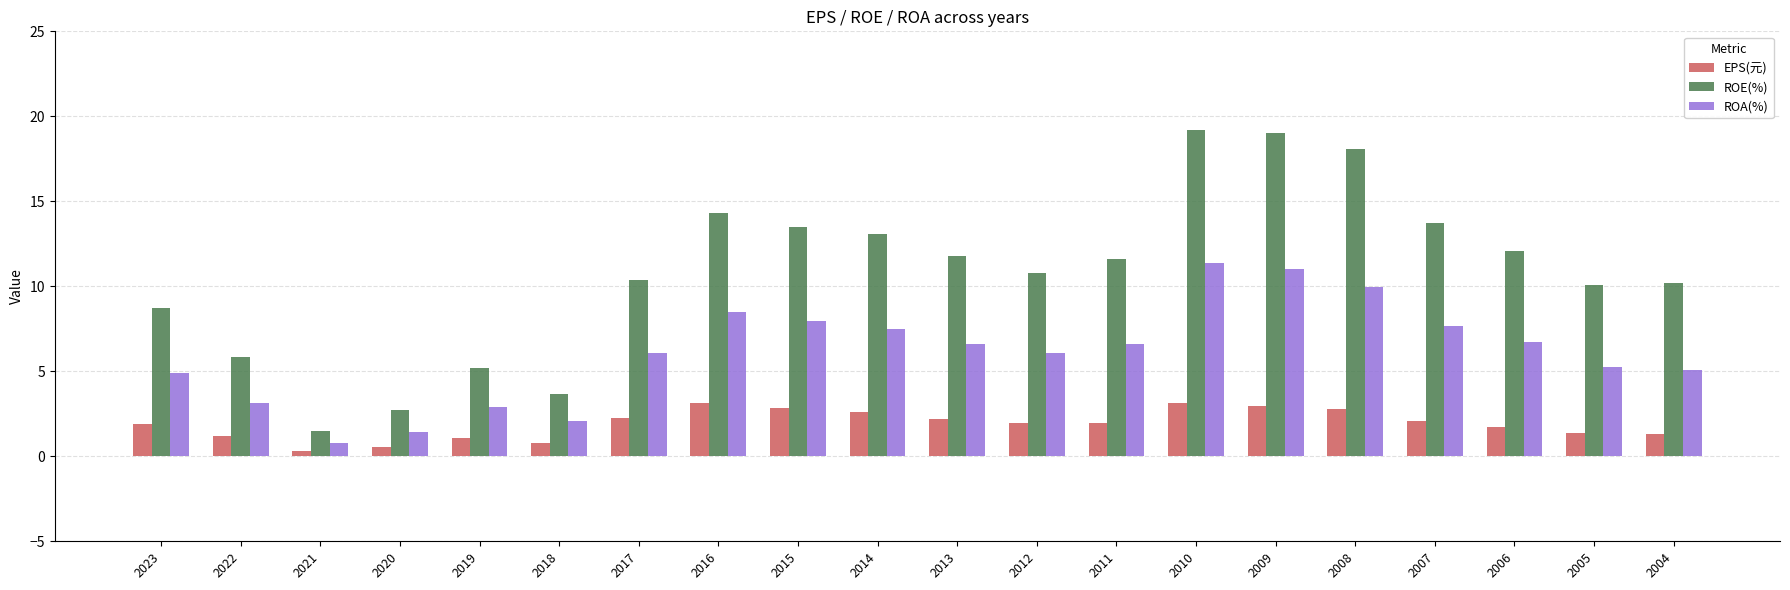

What is the maximum value shown in the chart?

19.2